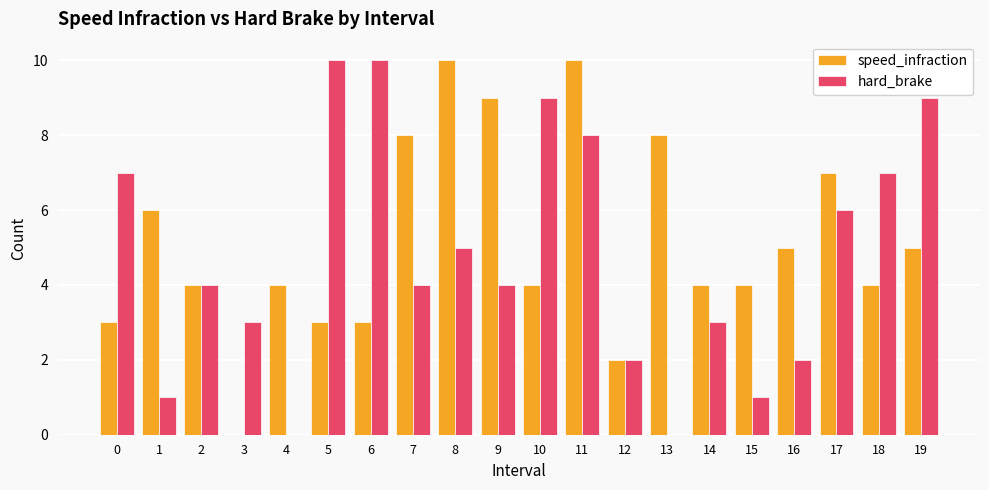

Which series changed the most between 0 and 18?

speed_infraction